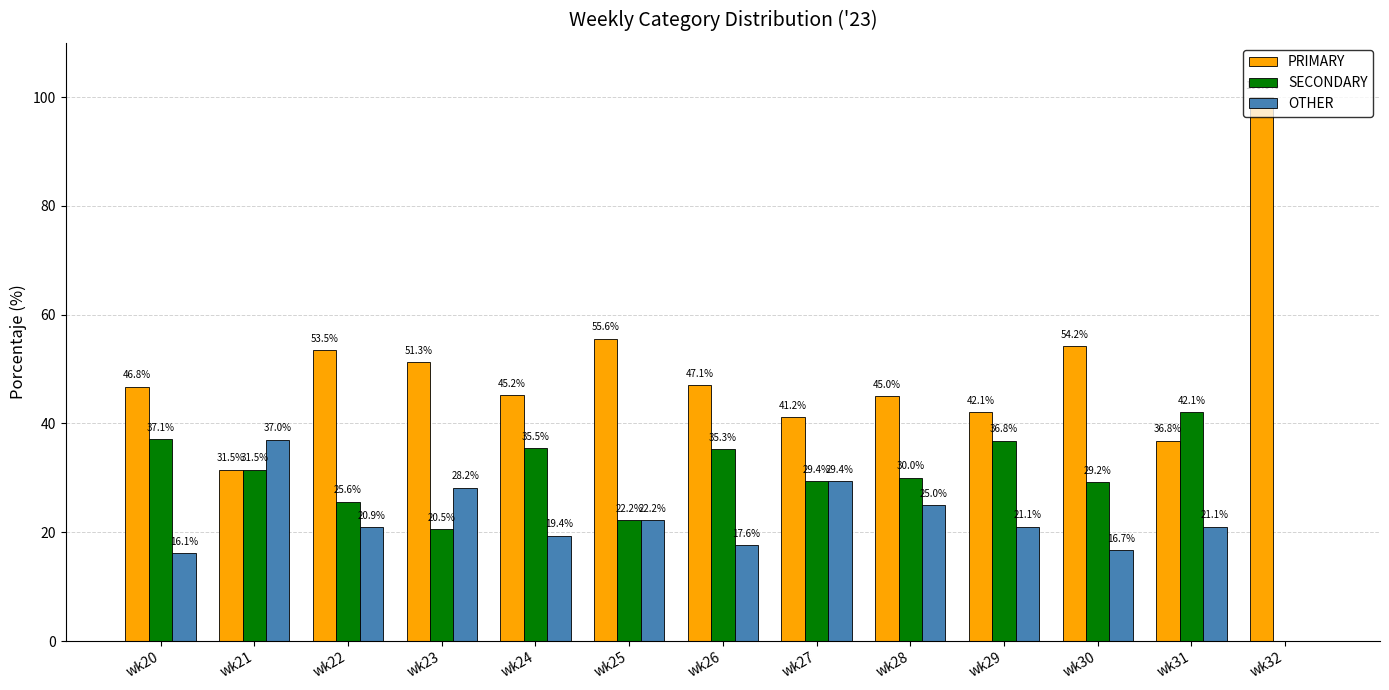

Which category has the highest value in the SECONDARY series?

wk31